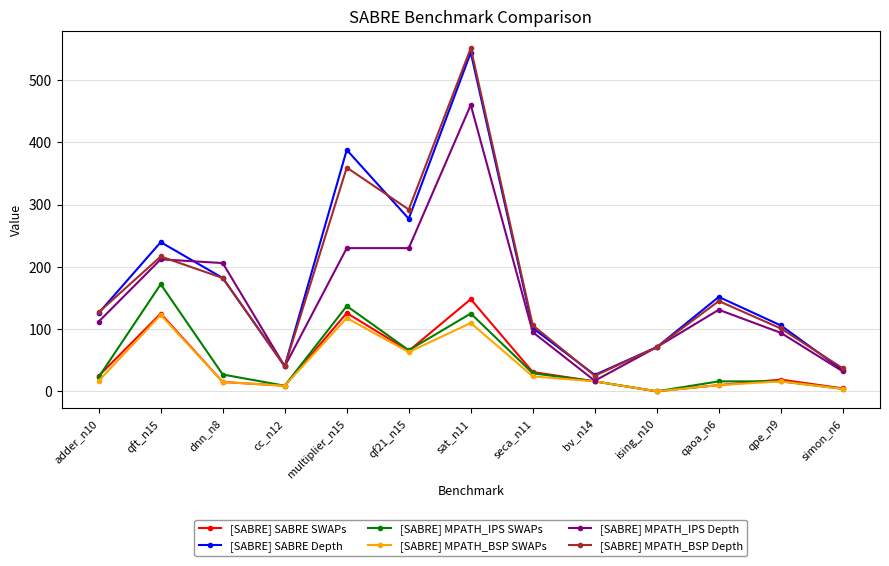

What is the maximum value shown in the chart?

551.2